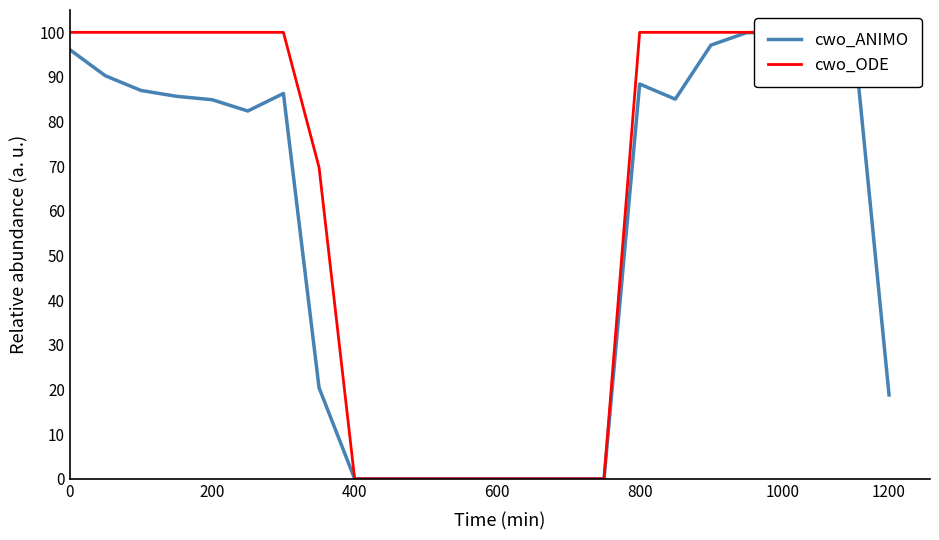

How many data points does each series have?

24